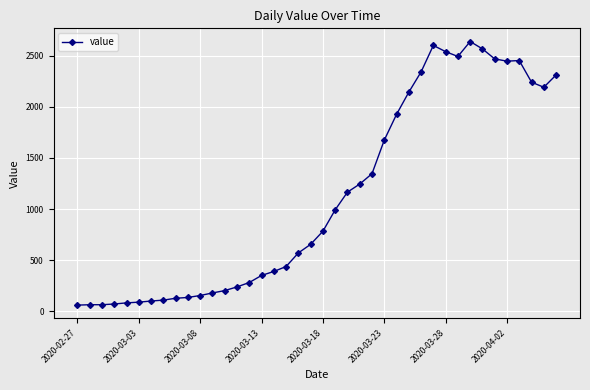

What is the value of the 5th point from the left?

83